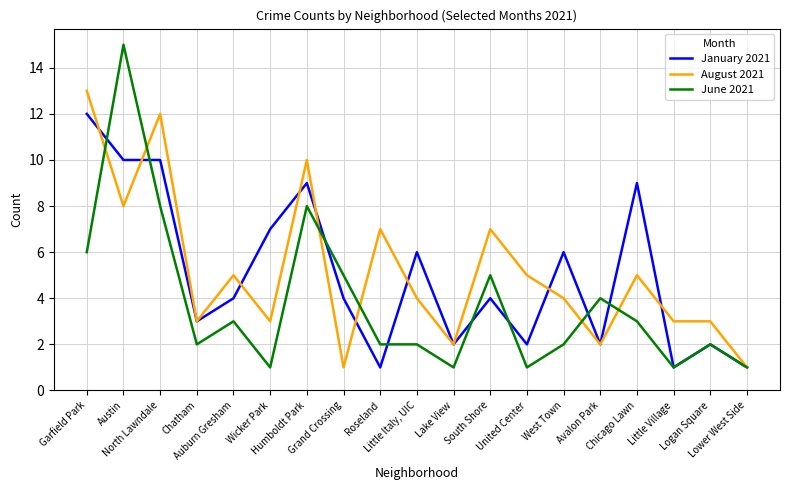

Which series has the largest range (max minus min)?

June 2021